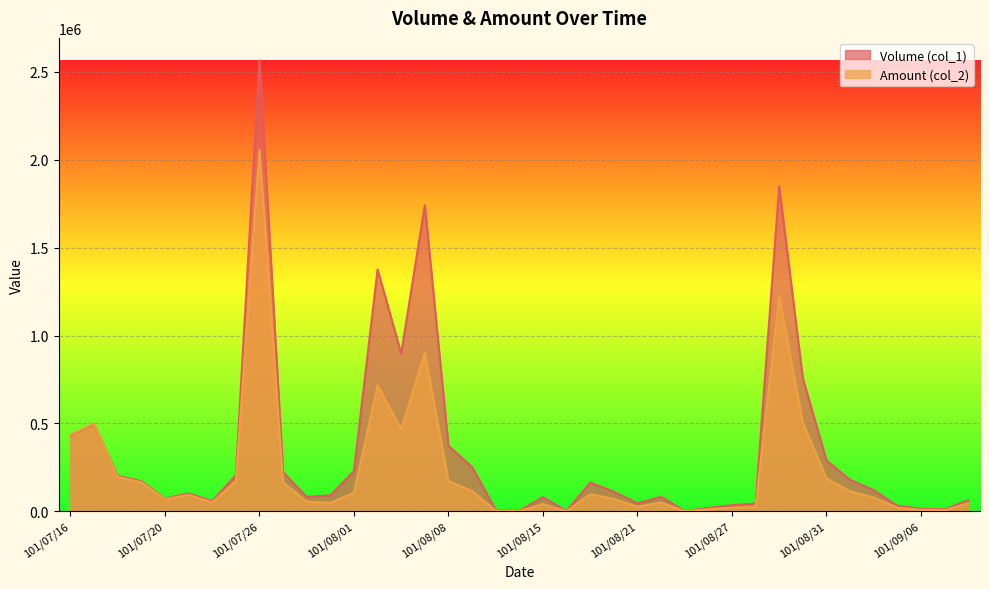

What is the approximate value of Amount (col_2) at 101/07/18, to the nearest 50?

196400